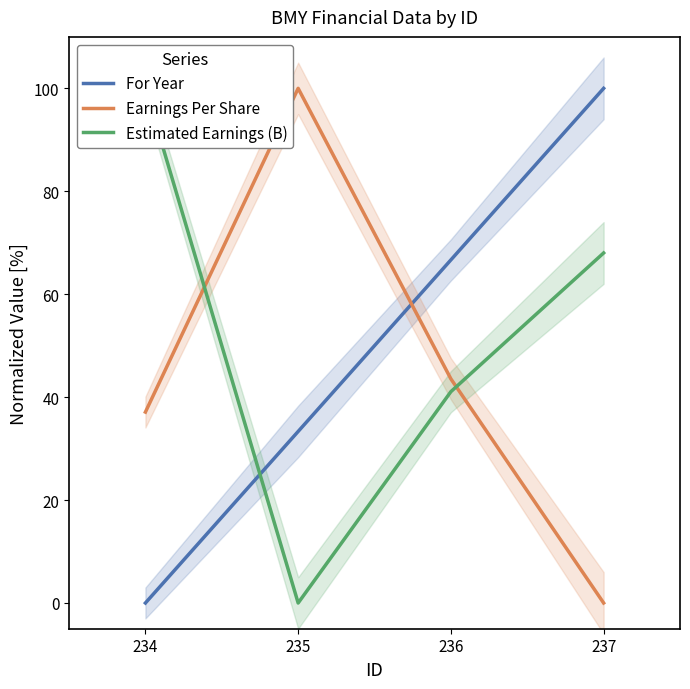

What is the sum of all For Year values?

200.0